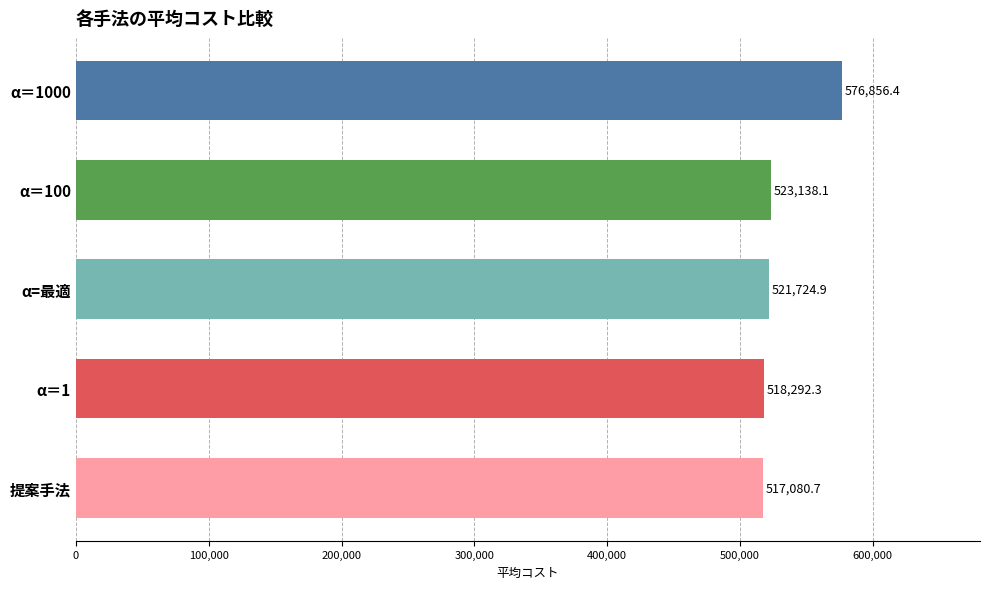

Which label corresponds to the smallest value in the chart?

提案手法